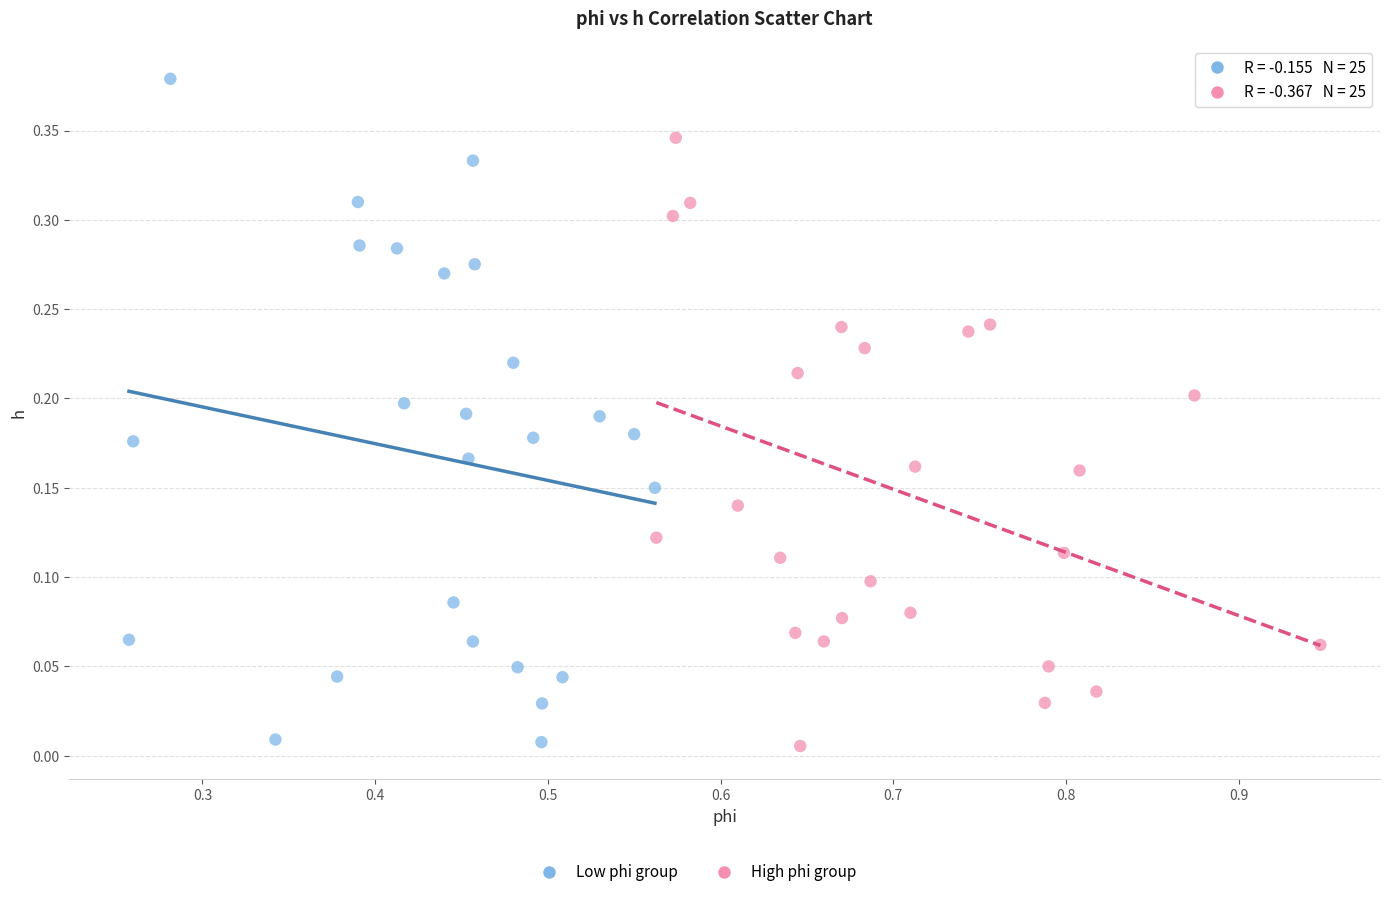

Which series has the widest spread of Y values?

Low phi group